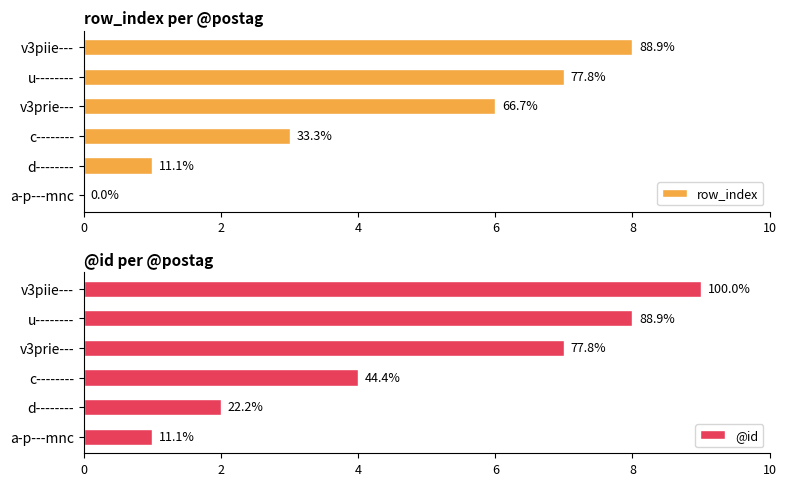

True or false: row_index has a value of 3 at v3piie---.

False